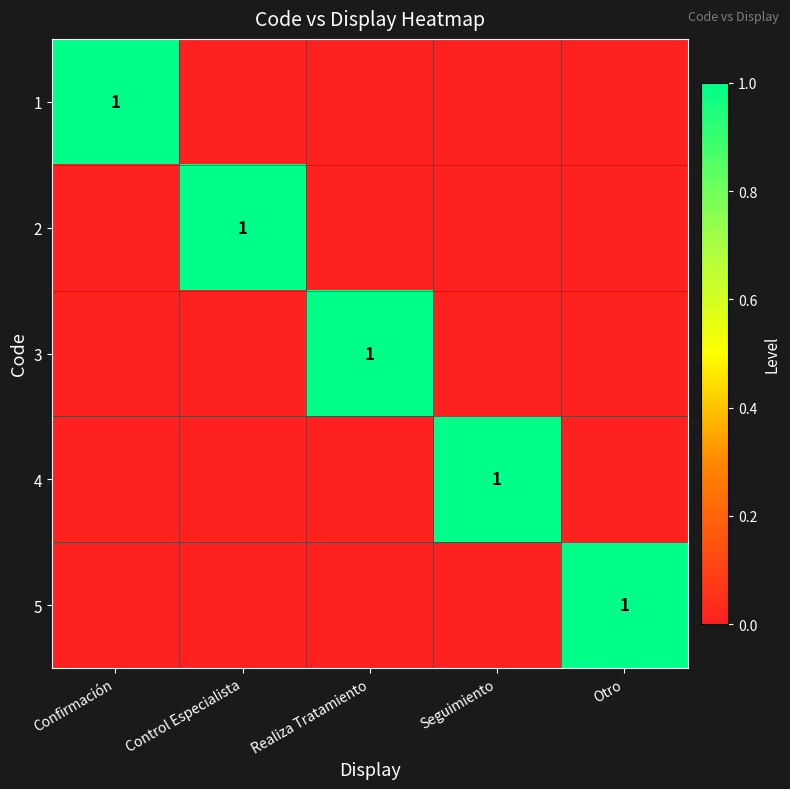

The value of 5 at Seguimiento is 1. True or false?

False